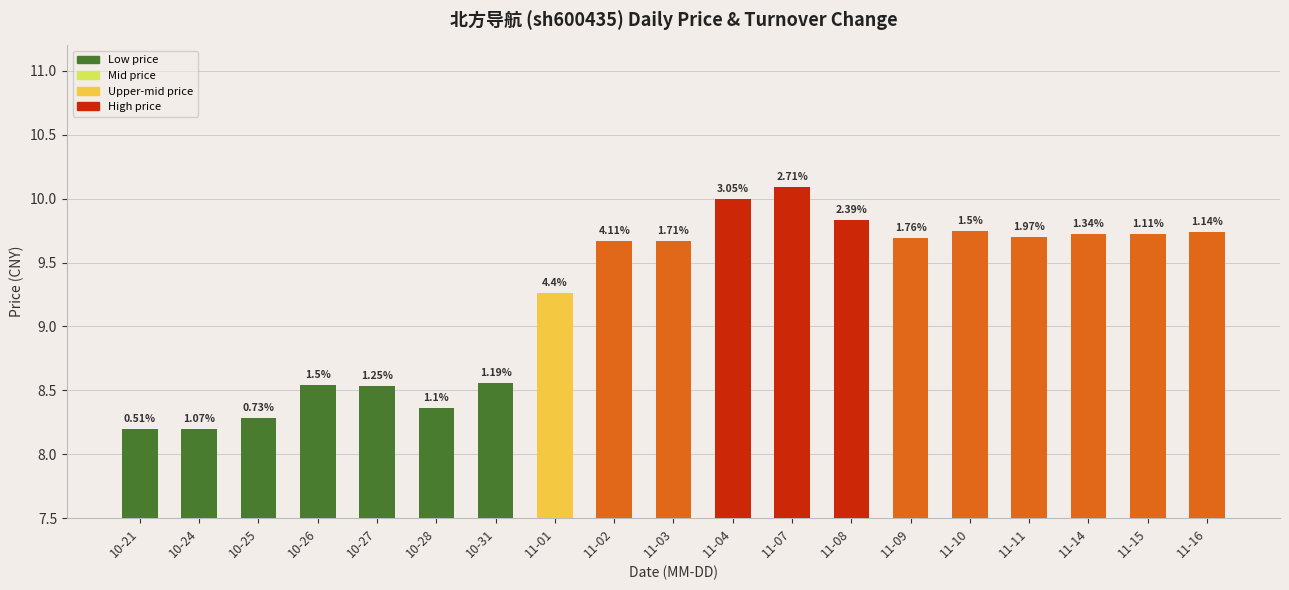

How many bars are there in total?

19